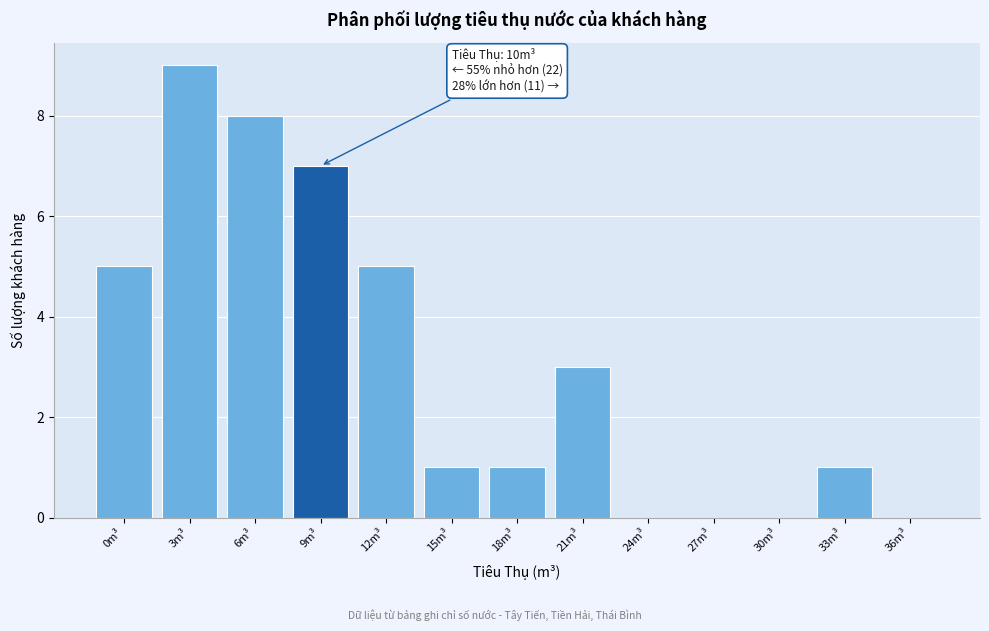

Reading left to right, transcribe all the data shown in this chart.

0m³=5	3m³=9	6m³=8	9m³=7	12m³=5	15m³=1	18m³=1	21m³=3	24m³=0	27m³=0	30m³=0	33m³=1	36m³=0